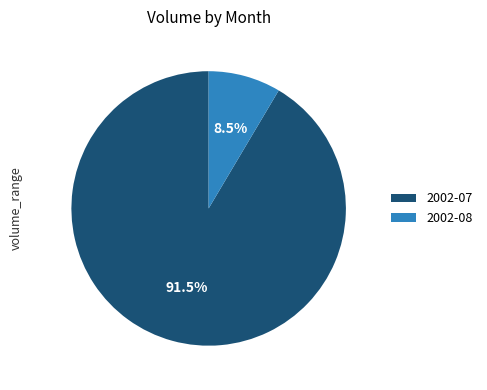

Between 2002-07 and 2002-08, which is larger?

2002-07